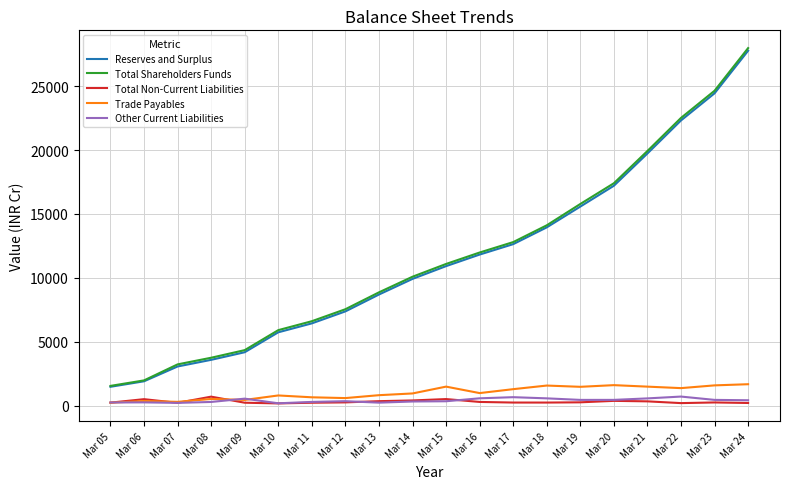

What is the sum of all Total Non-Current Liabilities values?

6398.5